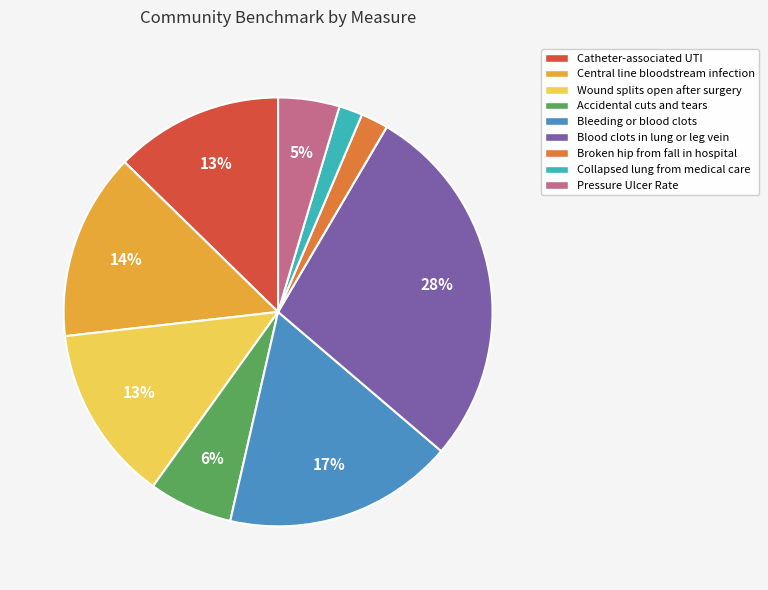

Combined, do Broken hip from fall in hospital and Catheter-associated UTI account for over 50%?

No